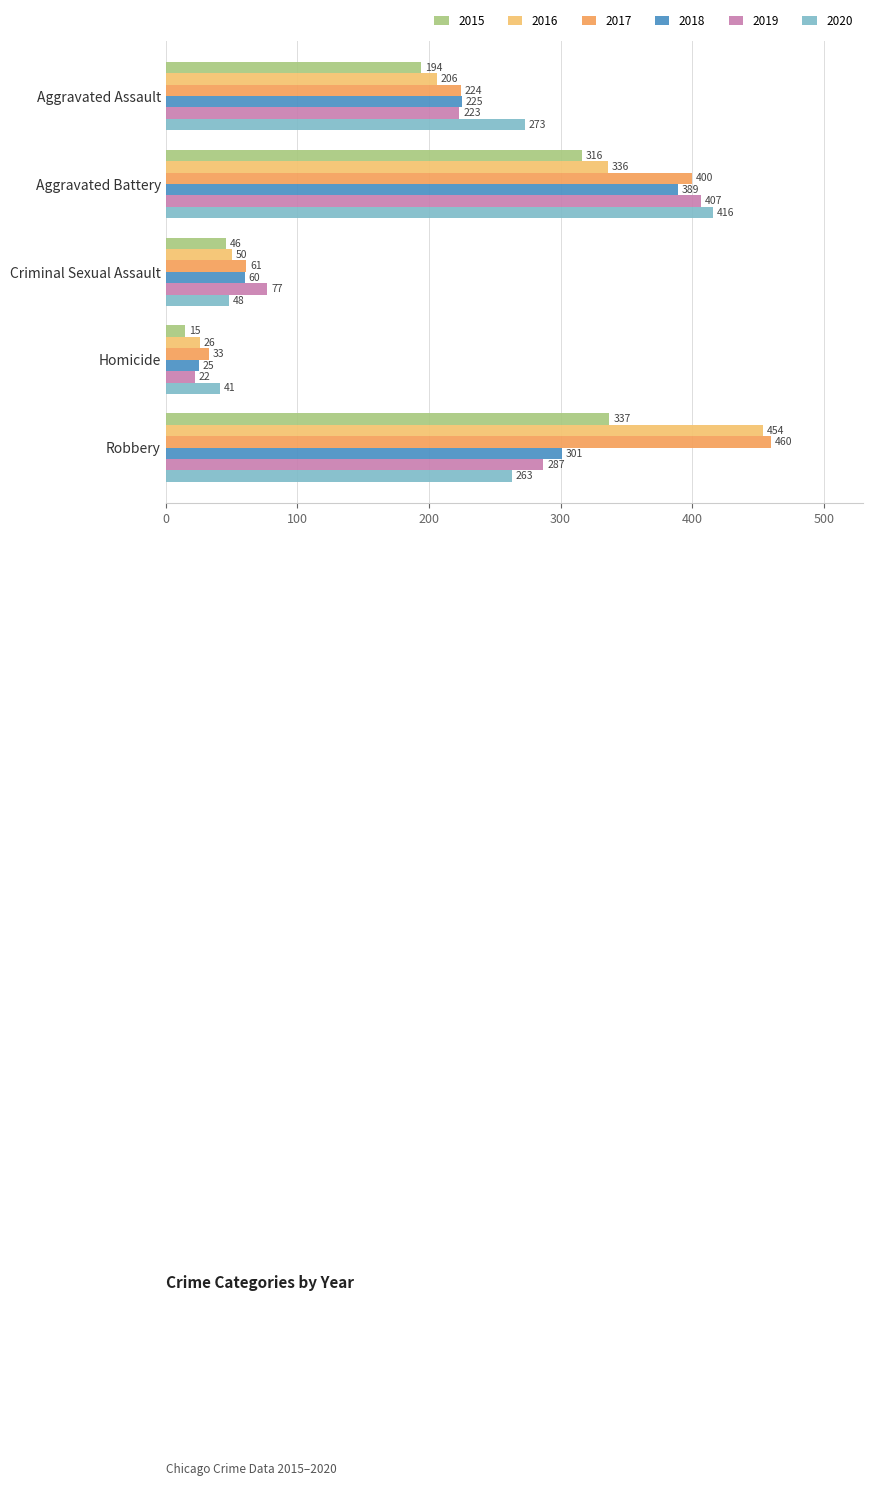

What is the difference between the maximum and minimum values in the 2016 series?

428